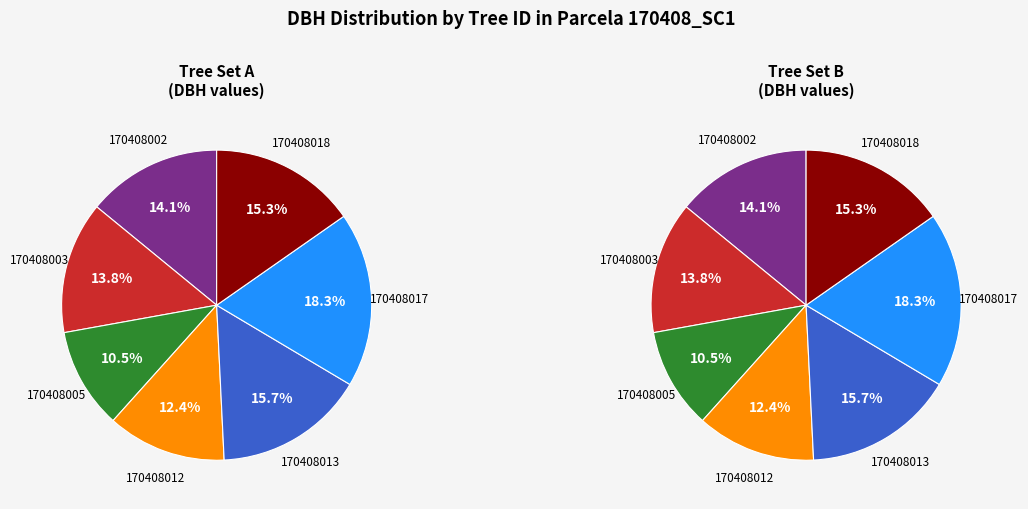

Which slice is the smallest?

170408005